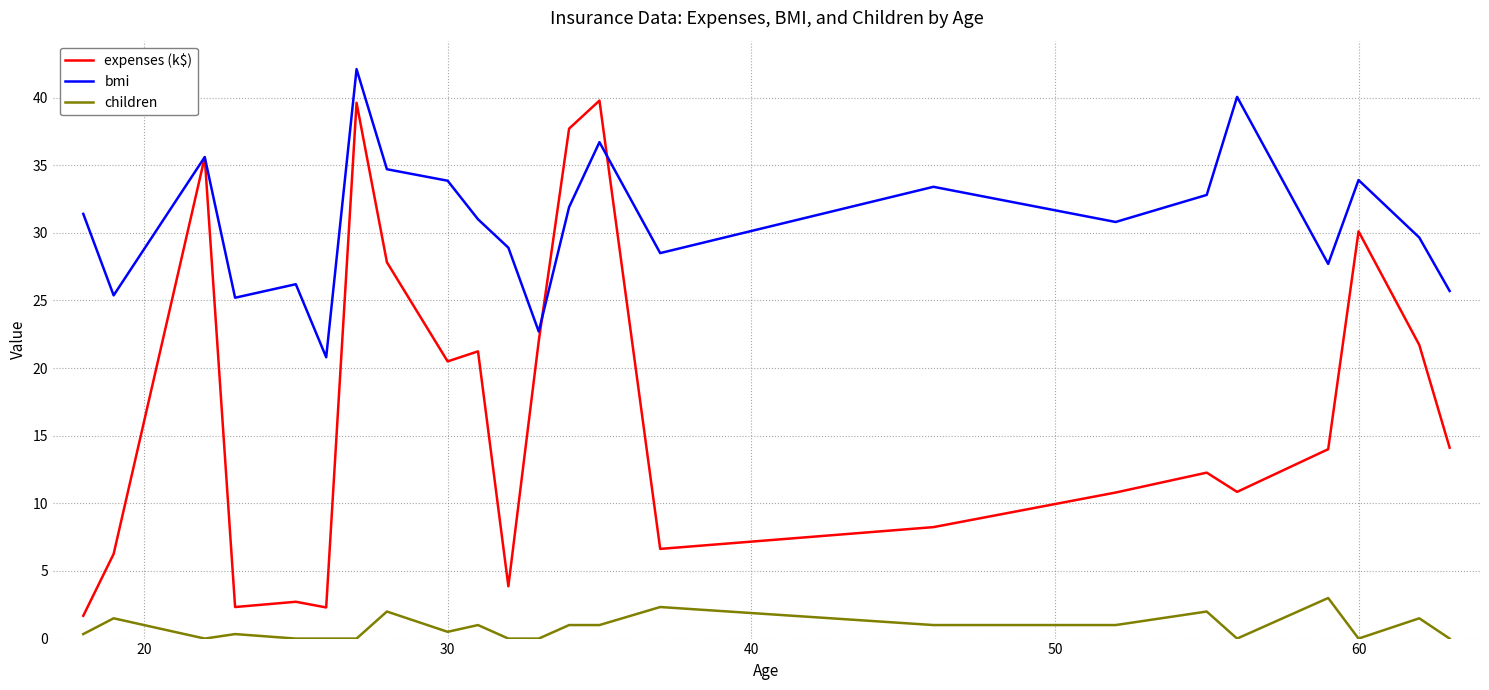

Which series has the widest spread of values?

expenses (k$)